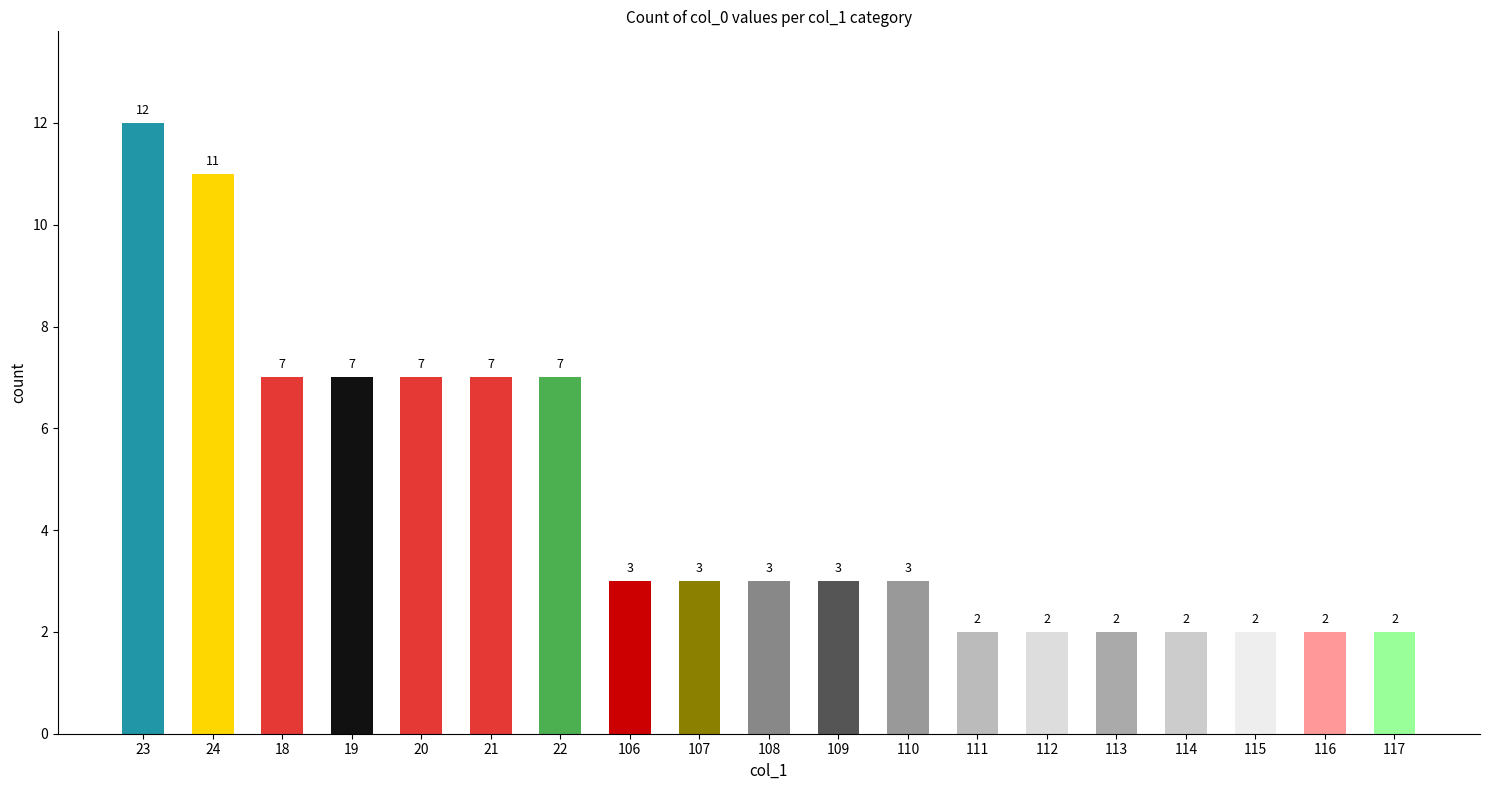

What value does the data have at 110, to the nearest 5?

5